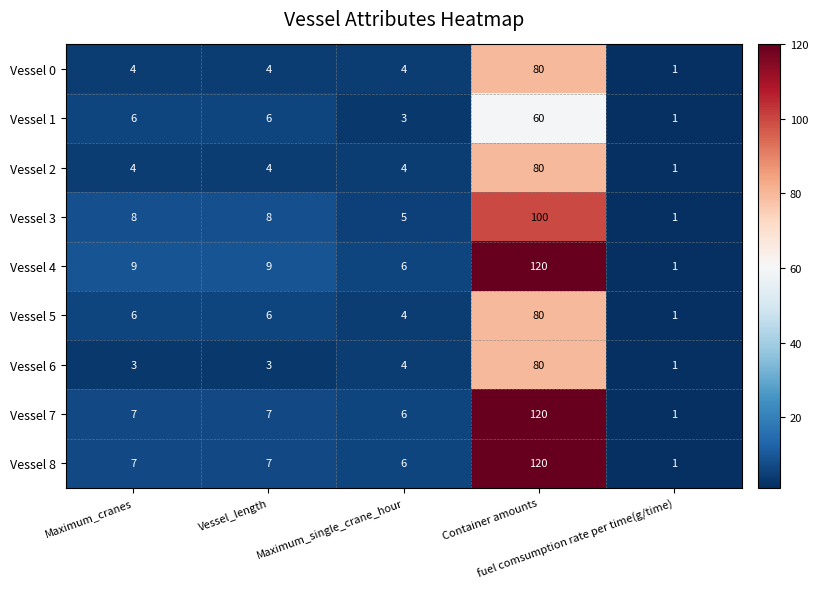

What is the difference between the maximum and minimum values in the Vessel 2 series?

79